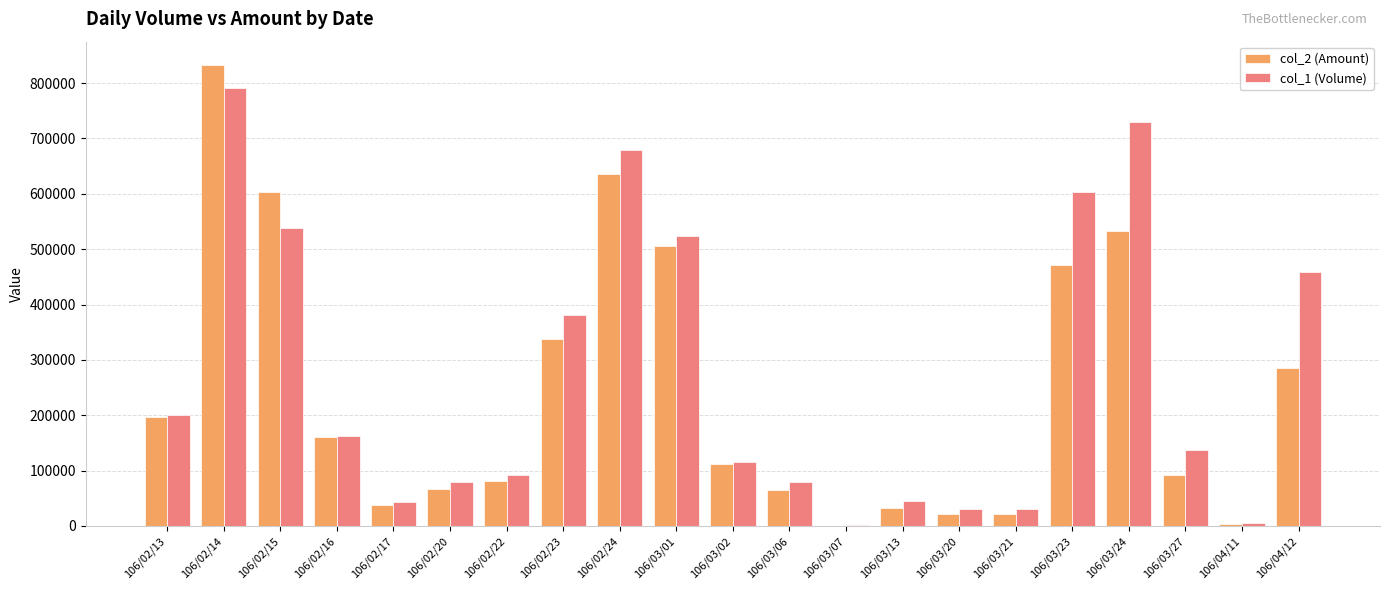

At which category is the sum across all series the highest?

106/02/14